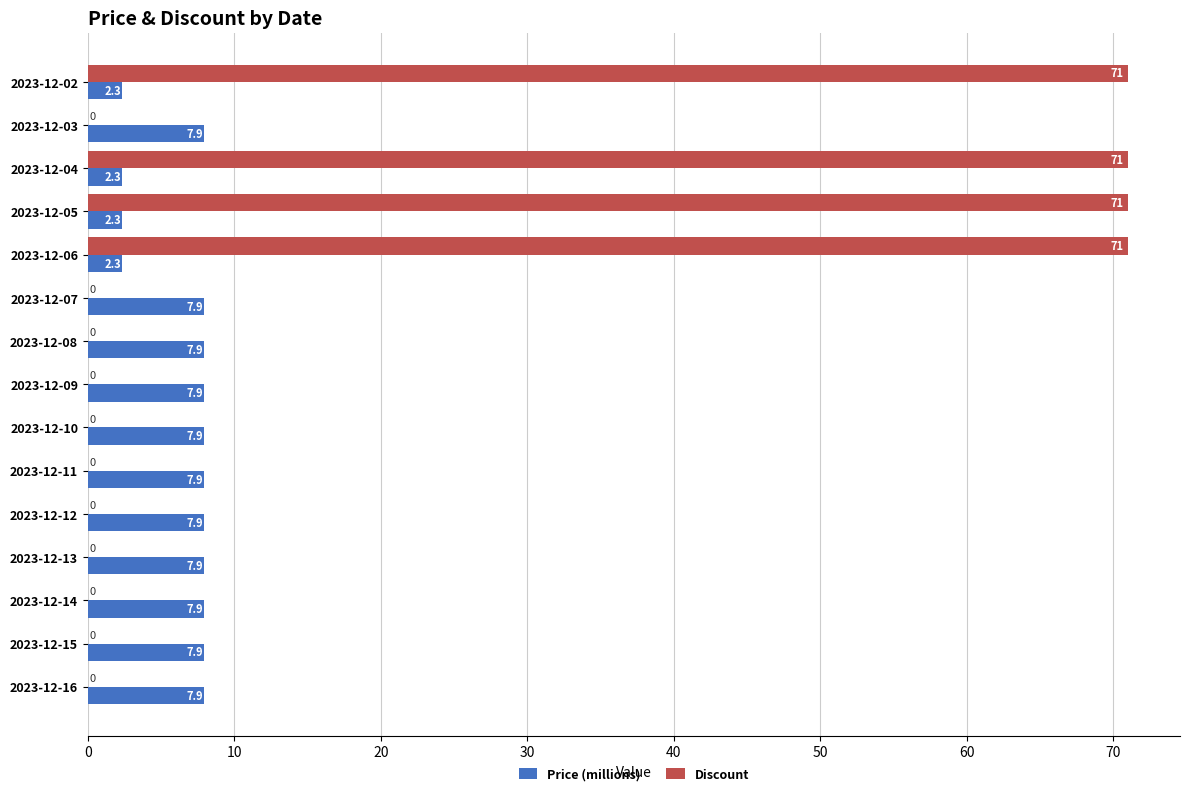

What is the maximum value for Price (millions)?

7.9